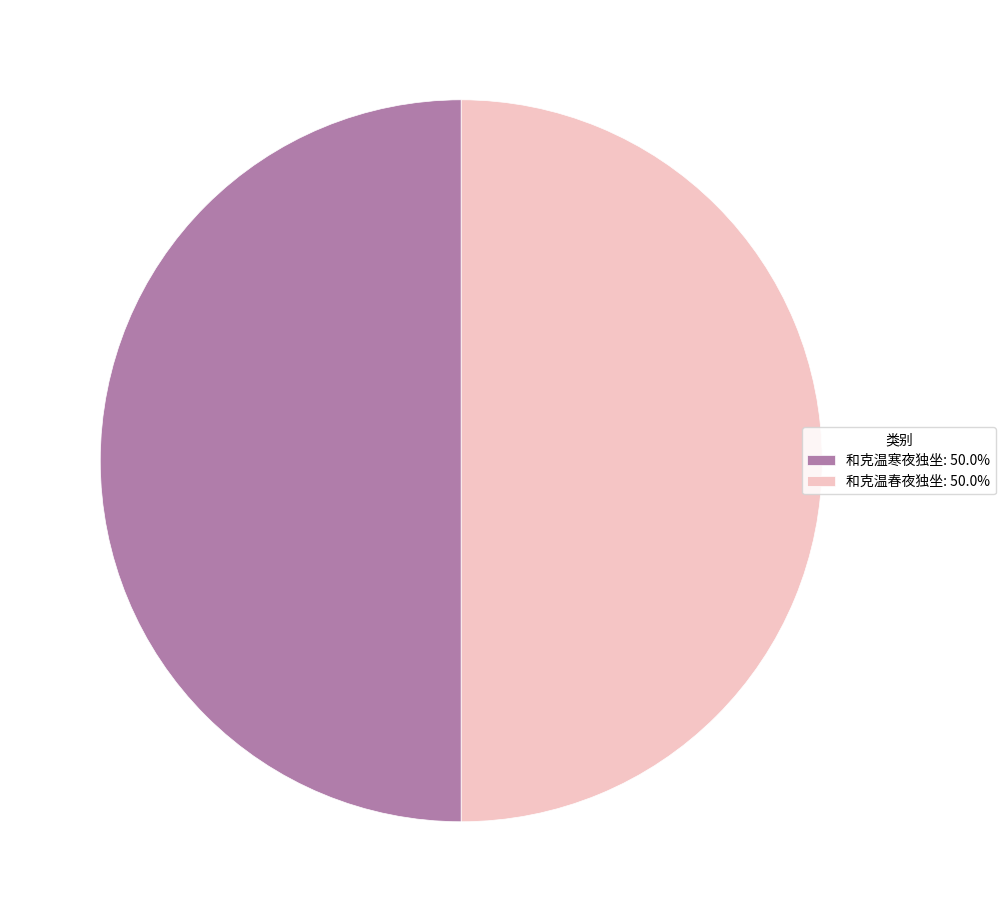

Is the sum of 和克温寒夜独坐: 50.0% and 和克温春夜独坐: 50.0% greater than half?

Yes